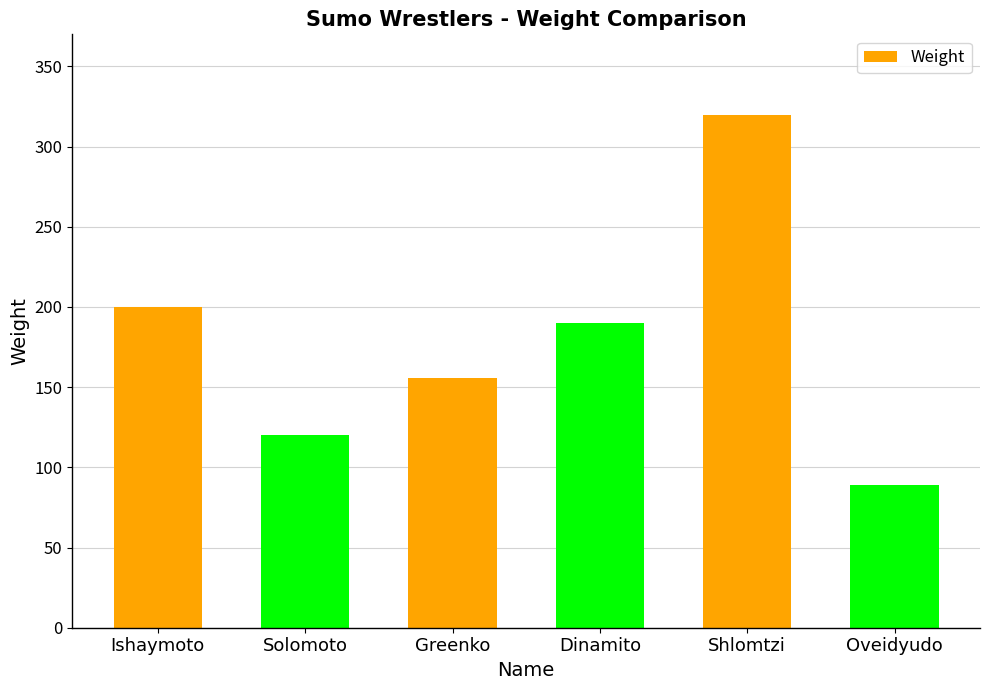

The value at Solomoto is 30. True or false?

False